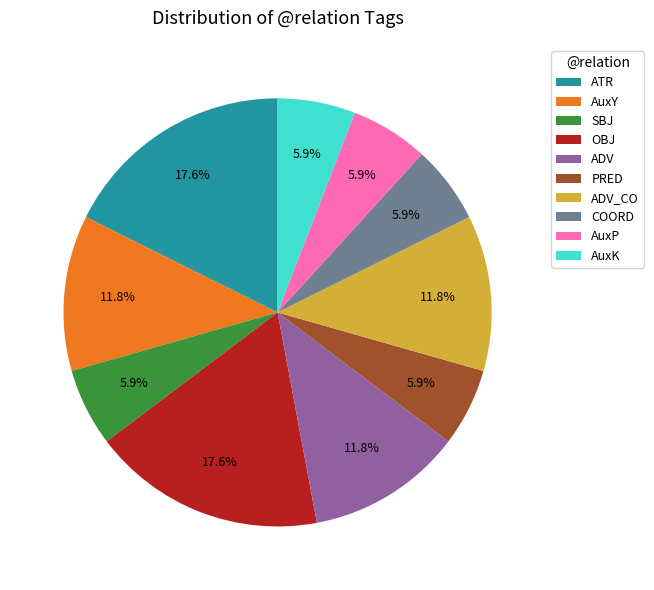

To the nearest percent, what percentage of the pie is ADV?

12%